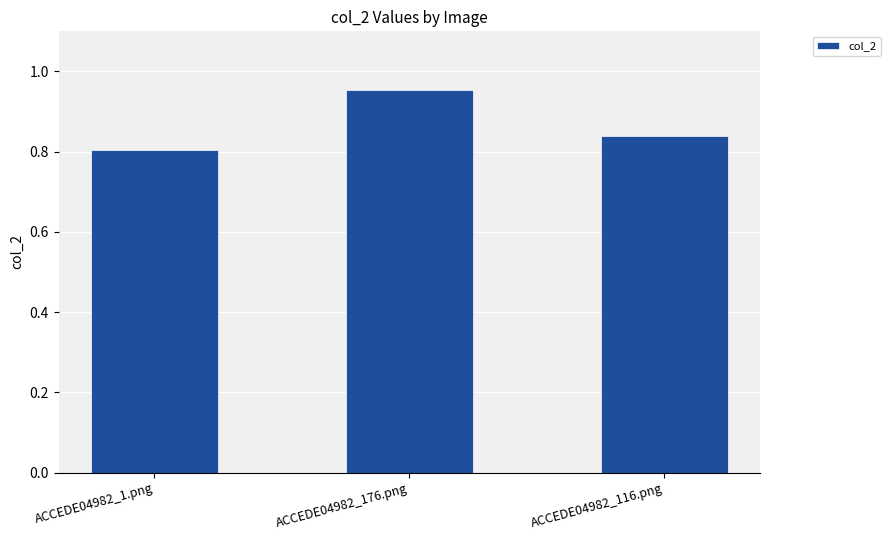

What is the label of the 2nd bar from the right?

ACCEDE04982_176.png